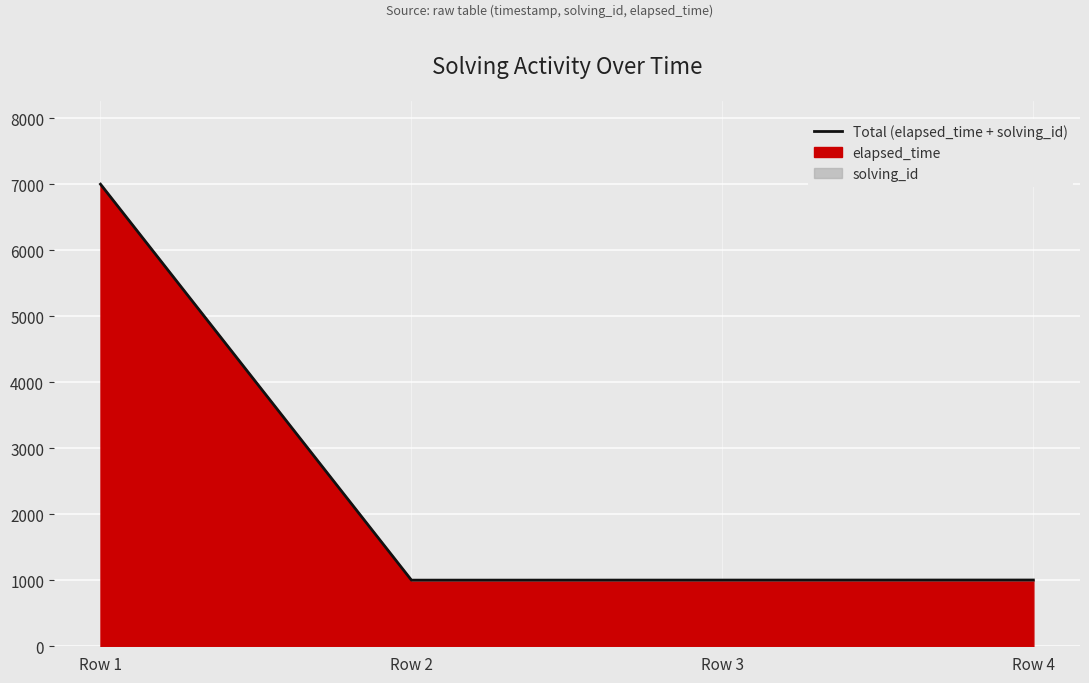

Count the number of categories in the chart.

4